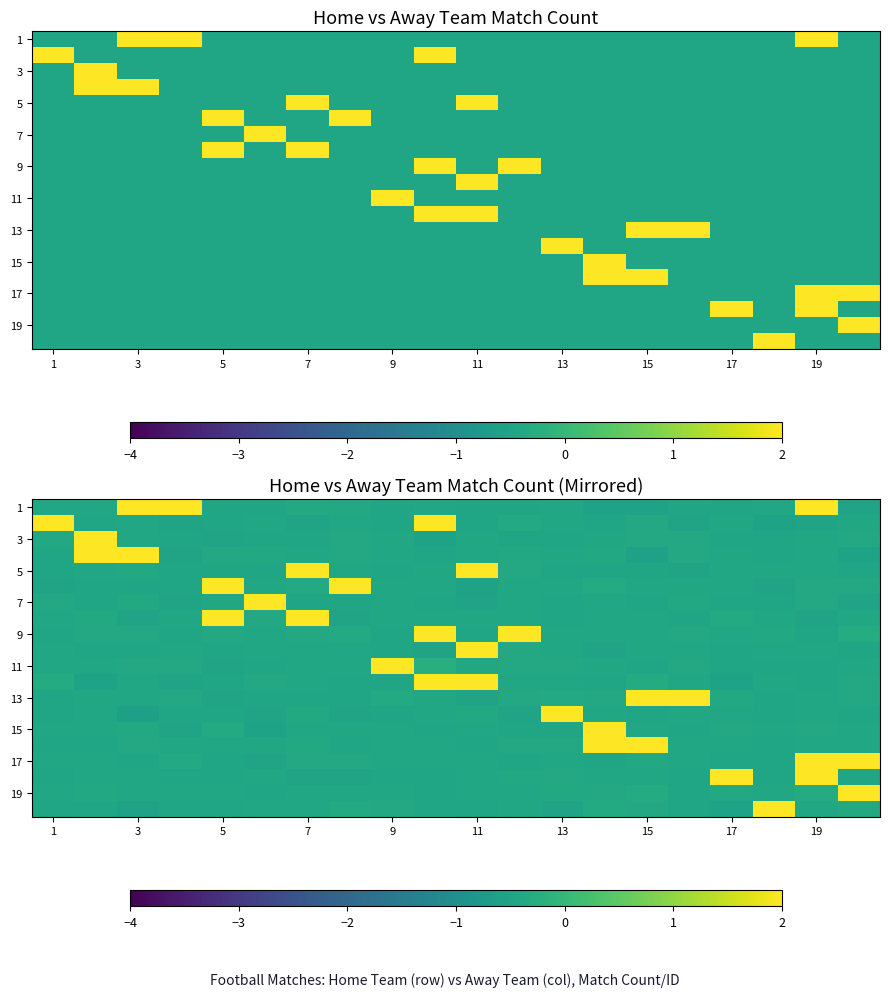

Which series has the largest range (max minus min)?

row_0